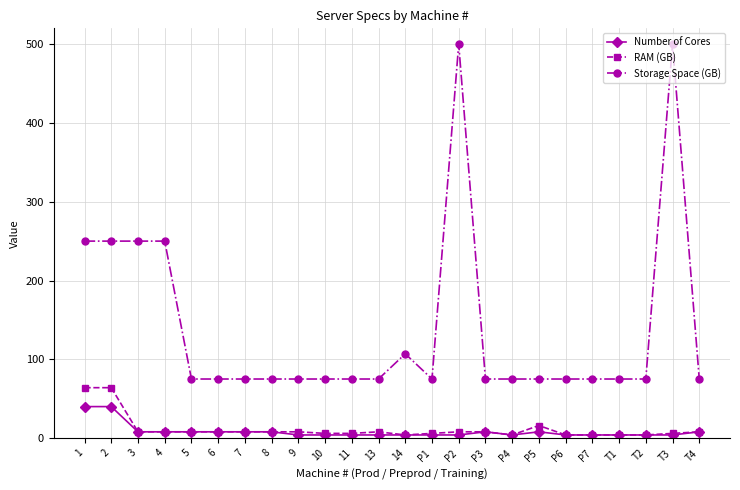

What is the label of the 21st point from the left?

T1